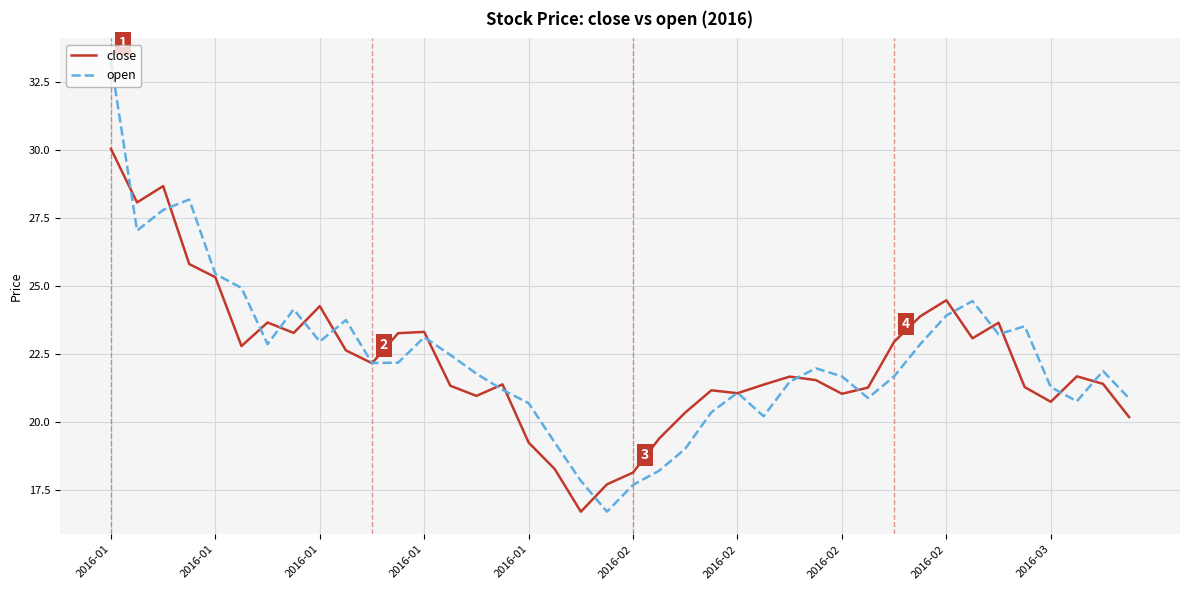

Which series has the widest spread of values?

open